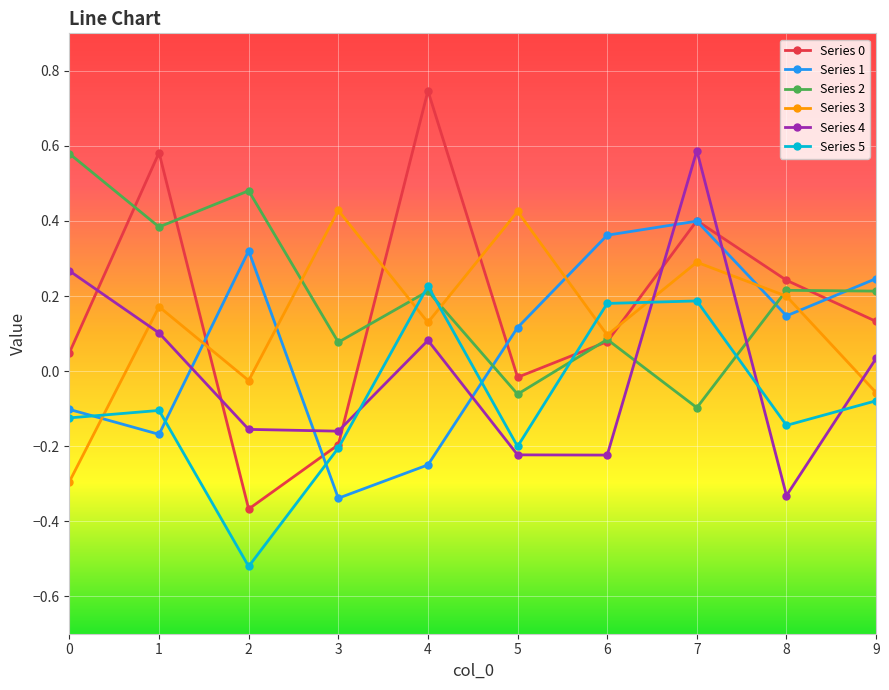

The Series 5 series shows 0.1 at 7. True or false?

False